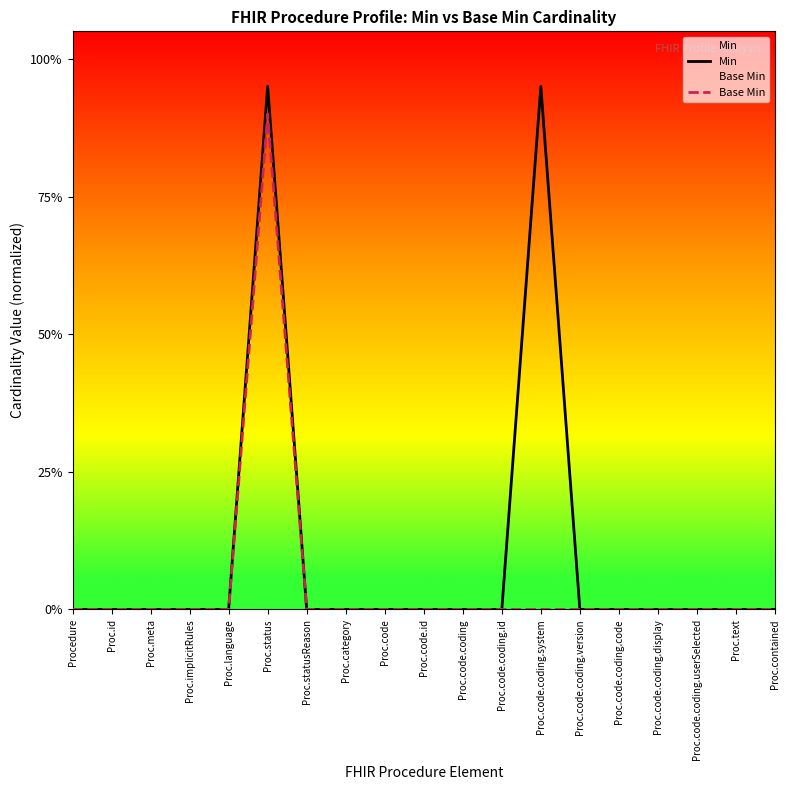

Reading right to left, list all the values displayed in this chart.

Min: Proc.contained=0.0	Proc.text=0.0	Proc.code.coding.userSelected=0.0	Proc.code.coding.display=0.0	Proc.code.coding.code=0.0	Proc.code.coding.version=0.0	Proc.code.coding.system=0.9	Proc.code.coding.id=0.0	Proc.code.coding=0.0	Proc.code.id=0.0	Proc.code=0.0	Proc.category=0.0	Proc.statusReason=0.0	Proc.status=0.9	Proc.language=0.0	Proc.implicitRules=0.0	Proc.meta=0.0	Proc.id=0.0	Procedure=0.0
Base Min: Proc.contained=0.0	Proc.text=0.0	Proc.code.coding.userSelected=0.0	Proc.code.coding.display=0.0	Proc.code.coding.code=0.0	Proc.code.coding.version=0.0	Proc.code.coding.system=0.0	Proc.code.coding.id=0.0	Proc.code.coding=0.0	Proc.code.id=0.0	Proc.code=0.0	Proc.category=0.0	Proc.statusReason=0.0	Proc.status=0.9	Proc.language=0.0	Proc.implicitRules=0.0	Proc.meta=0.0	Proc.id=0.0	Procedure=0.0